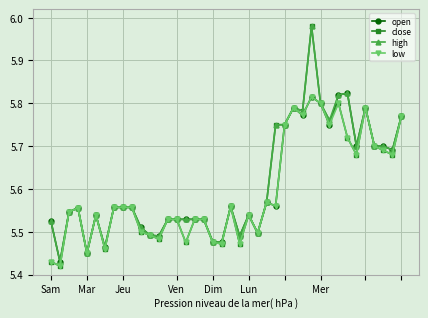

Which series has the largest range (max minus min)?

close